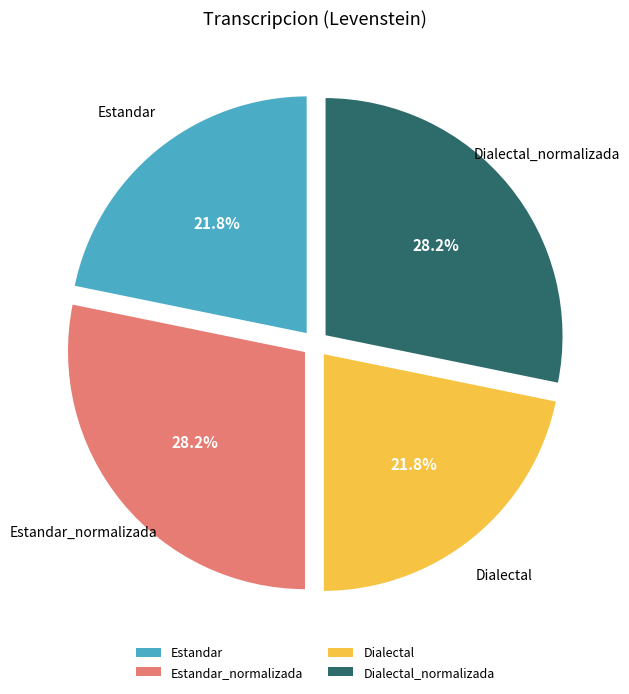

What portion of the pie excludes Dialectal_normalizada?

71.8%